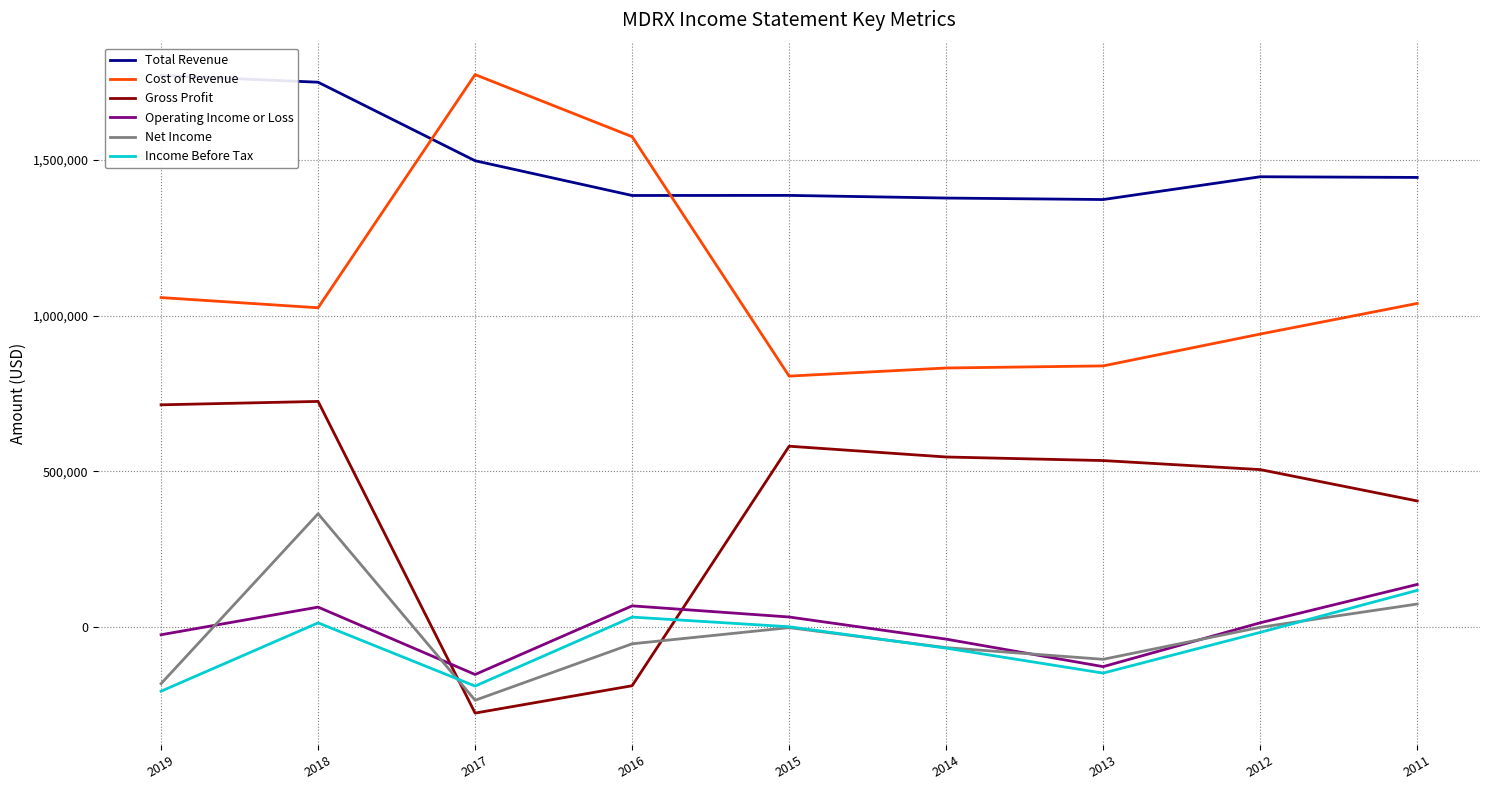

Which category has the lowest value across all series?

2017